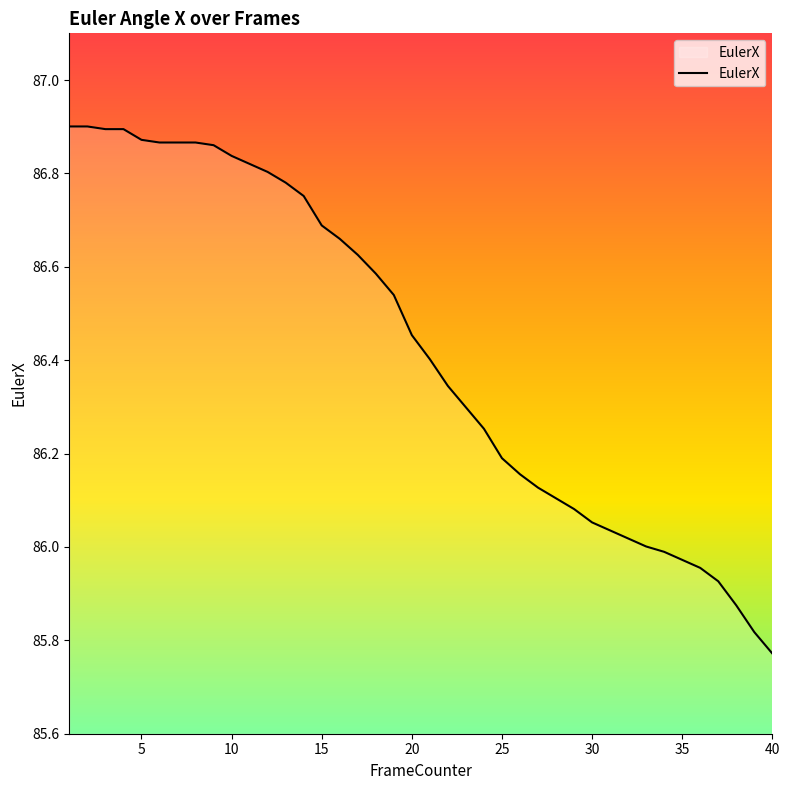

Does the chart display data point markers on the line(s)?

No